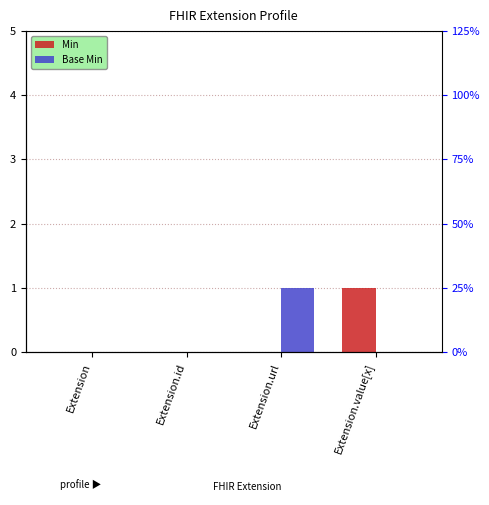

Between Extension.value[x] and Extension.id, which is larger?

Extension.value[x]